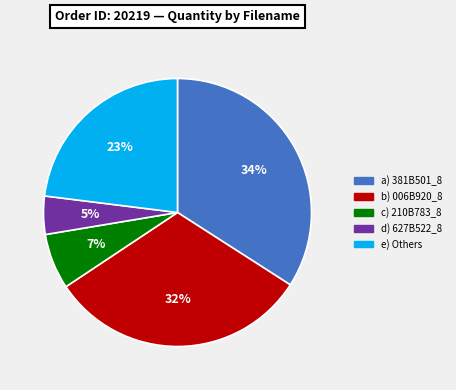

To the nearest percent, what is the average slice percentage?

20%